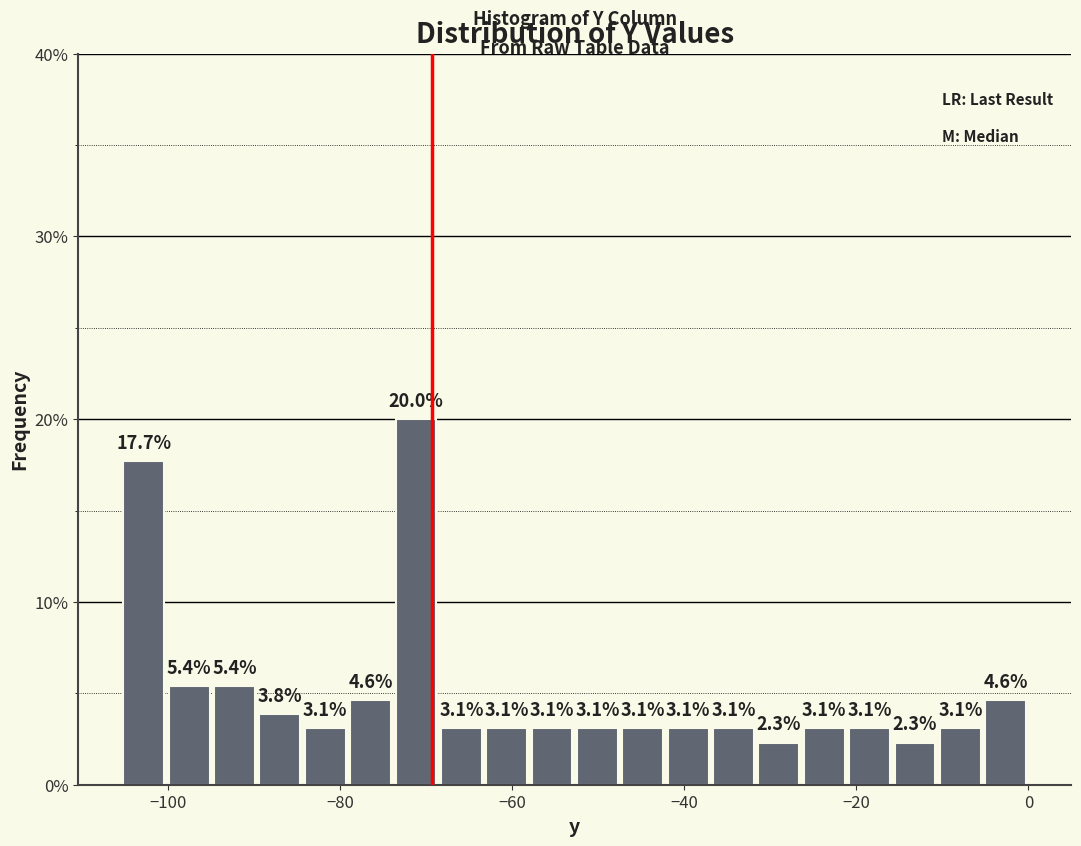

Around what value on the x-axis is the tallest bar? Give the approximate position of its centre, as read against the axis.

-72